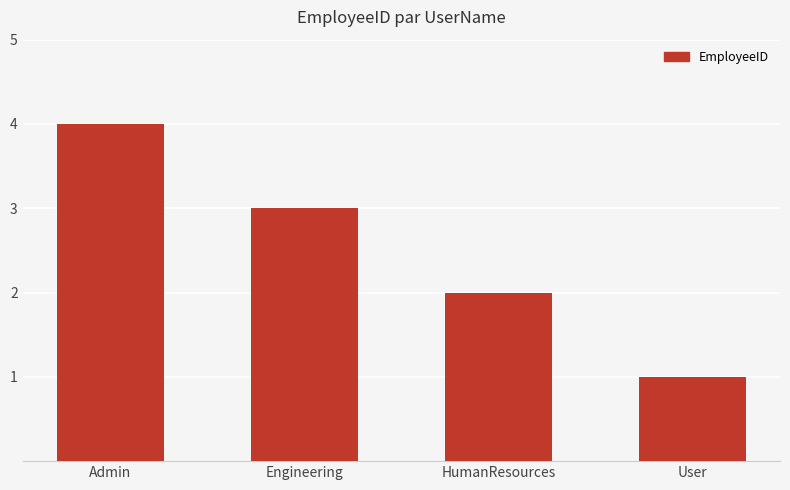

Reading right to left, what are all the values shown in this chart?

User=1	HumanResources=2	Engineering=3	Admin=4